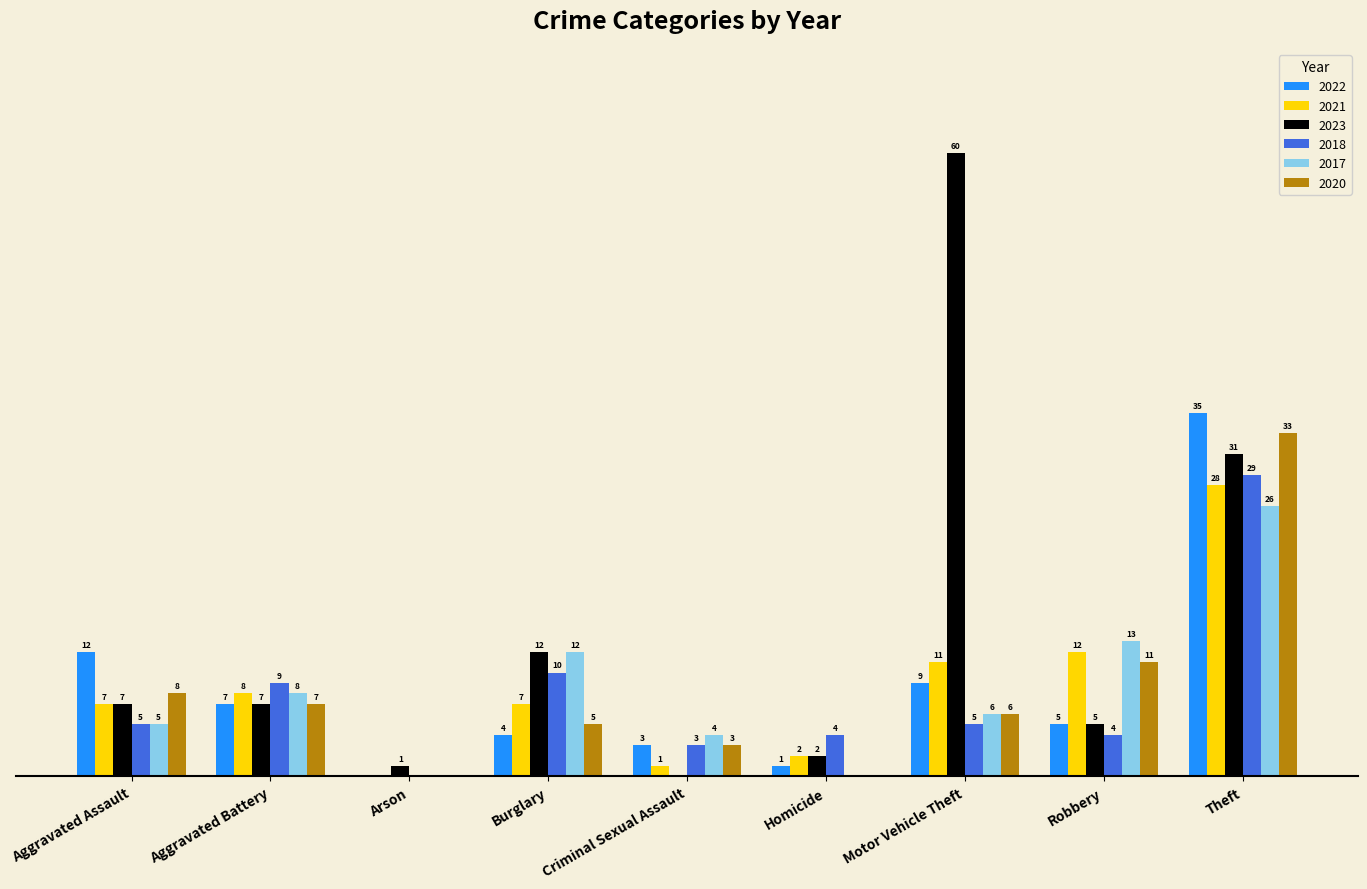

Which category has the highest value across all series?

Motor Vehicle Theft